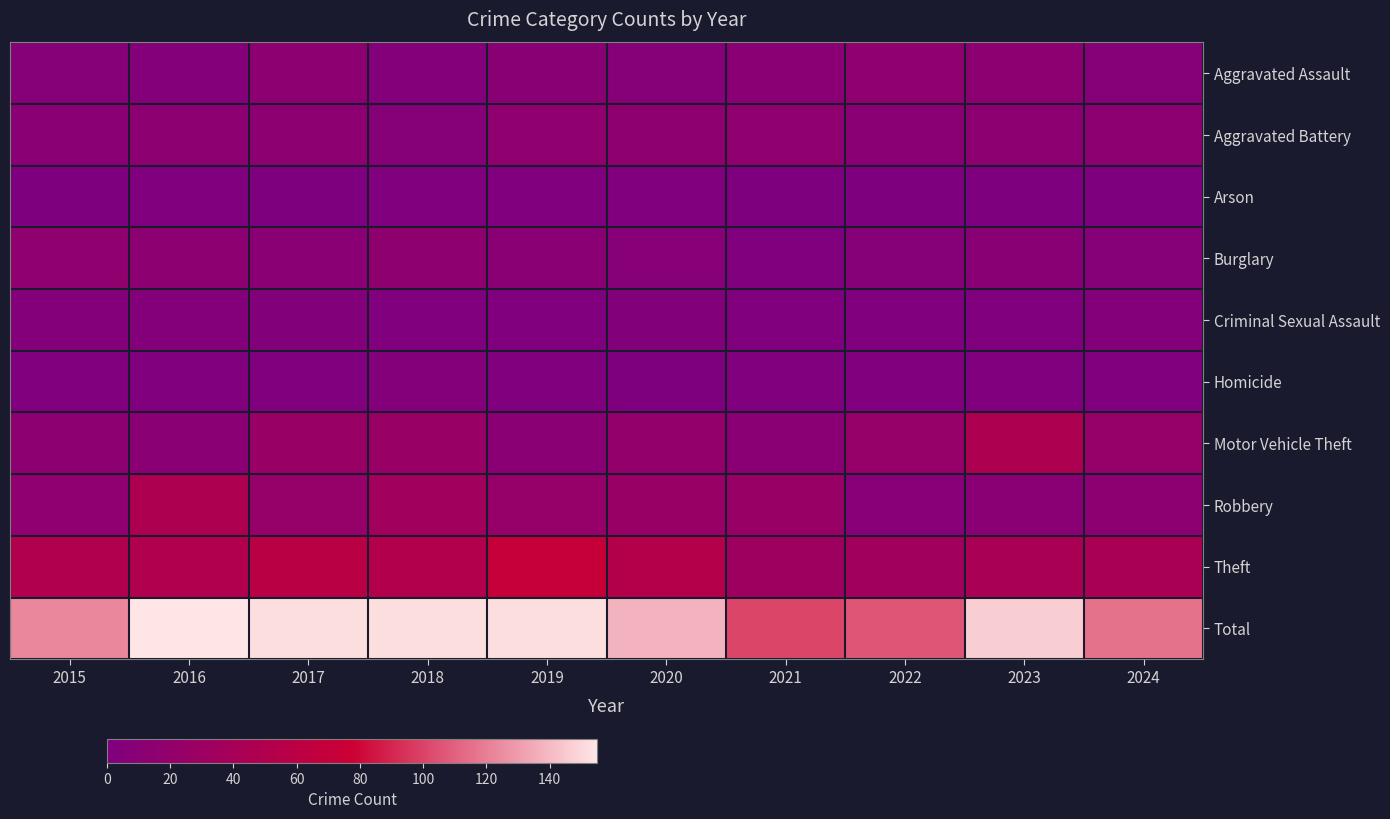

Which series has the largest total across all categories?

Total